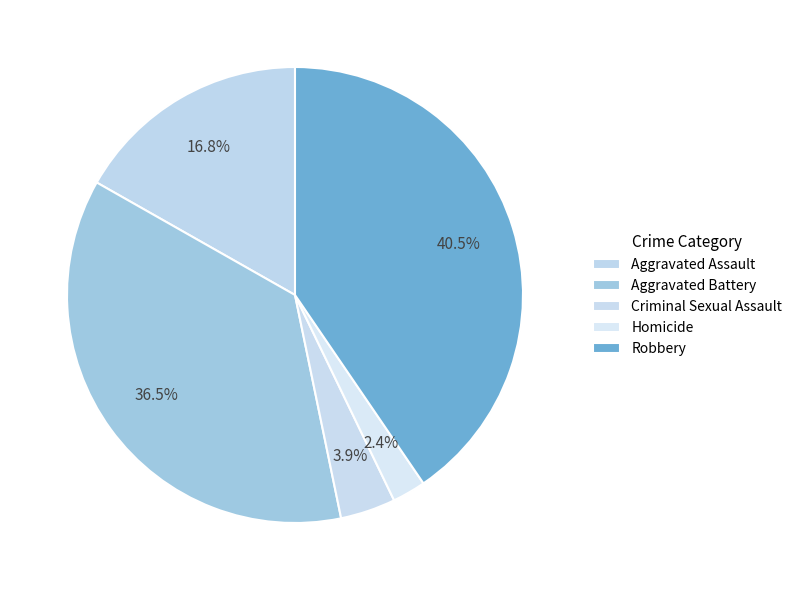

Count the number of slices in the pie.

5